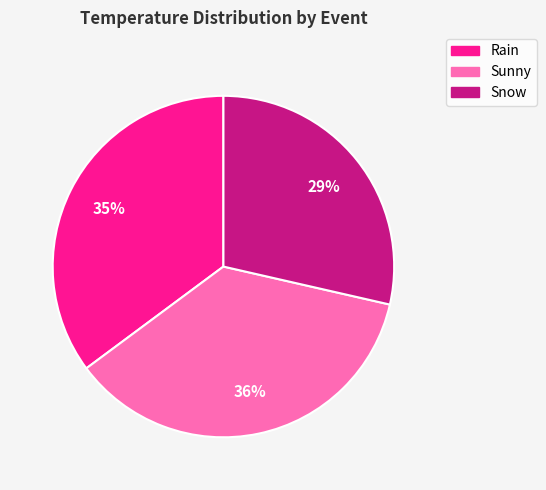

Rank the categories by value from lowest to highest.

Snow, Rain, Sunny